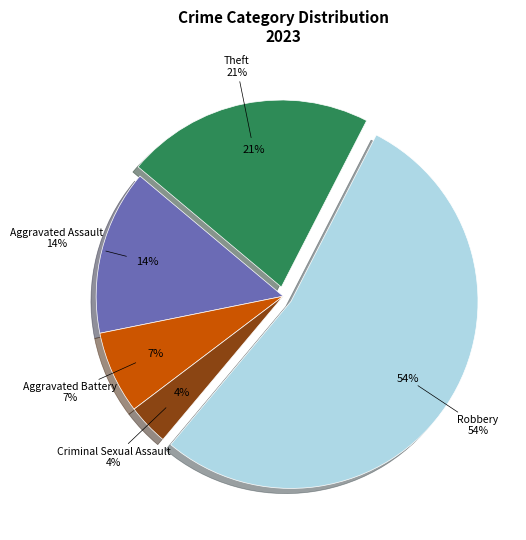

Which slice is the largest?

Robbery